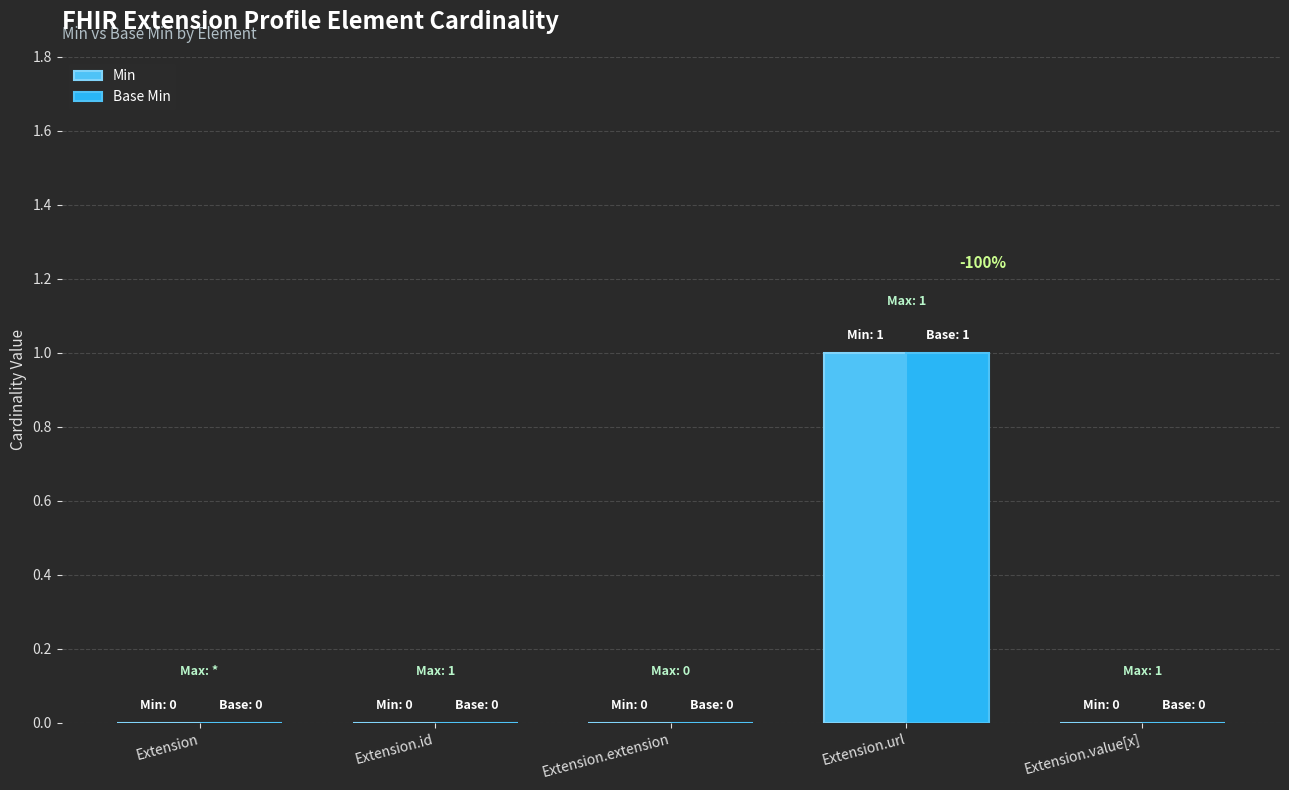

At which label does Min reach its peak?

Extension.url